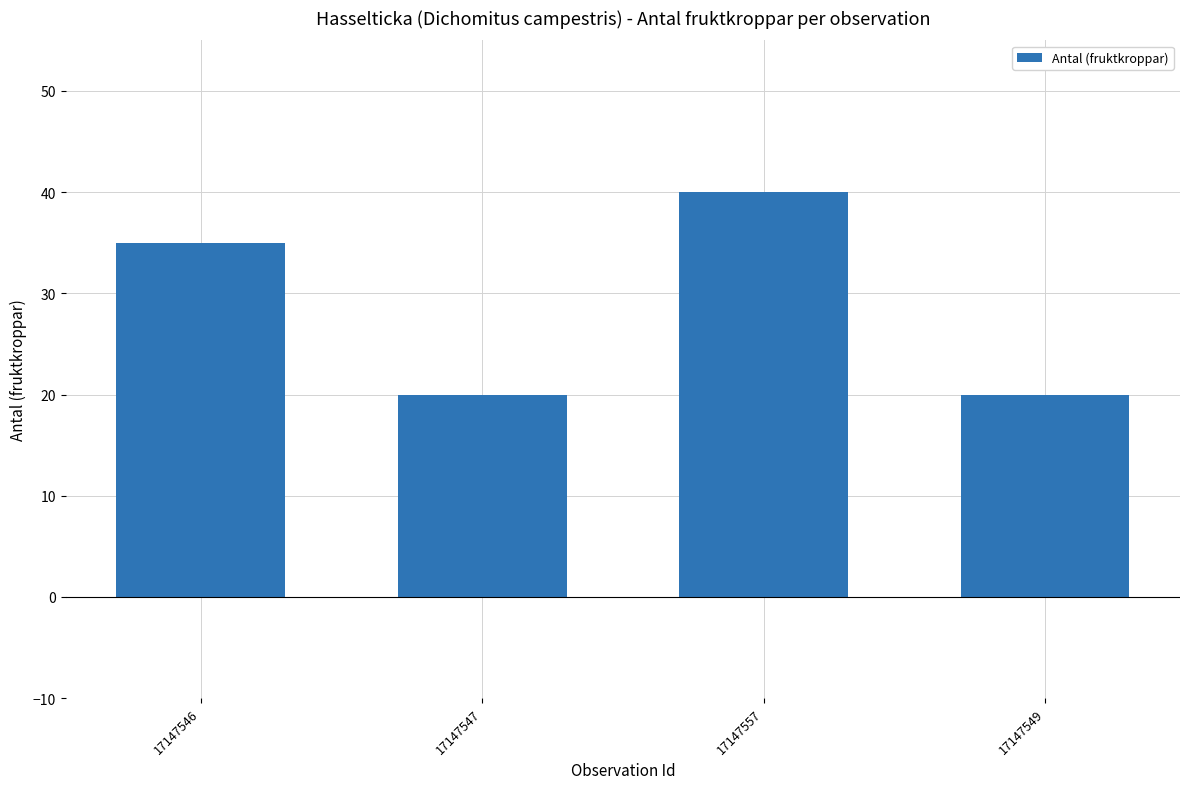

What position from the left is 17147557?

3